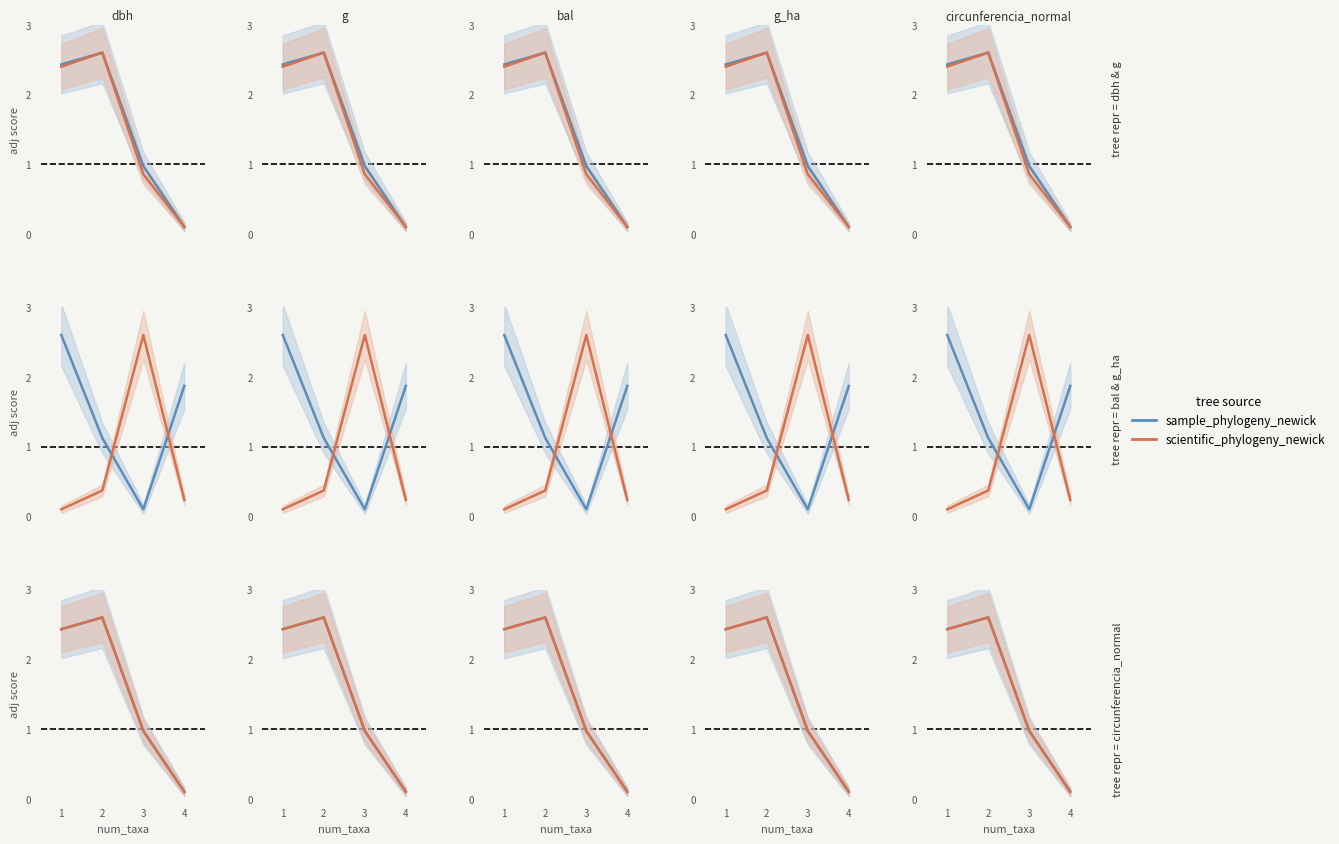

What is the total value across all series at 3?

1.9